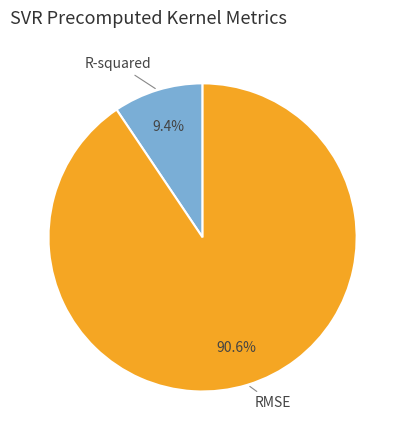

Does any single category account for the majority?

Yes